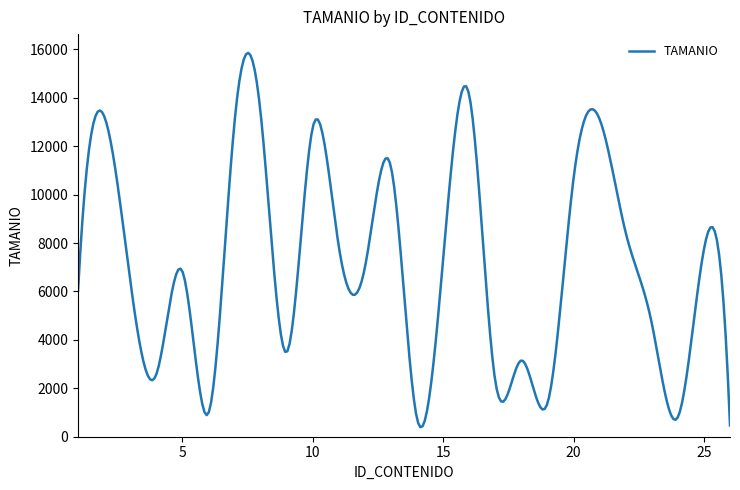

What is the difference between the maximum and minimum values?

15463.0